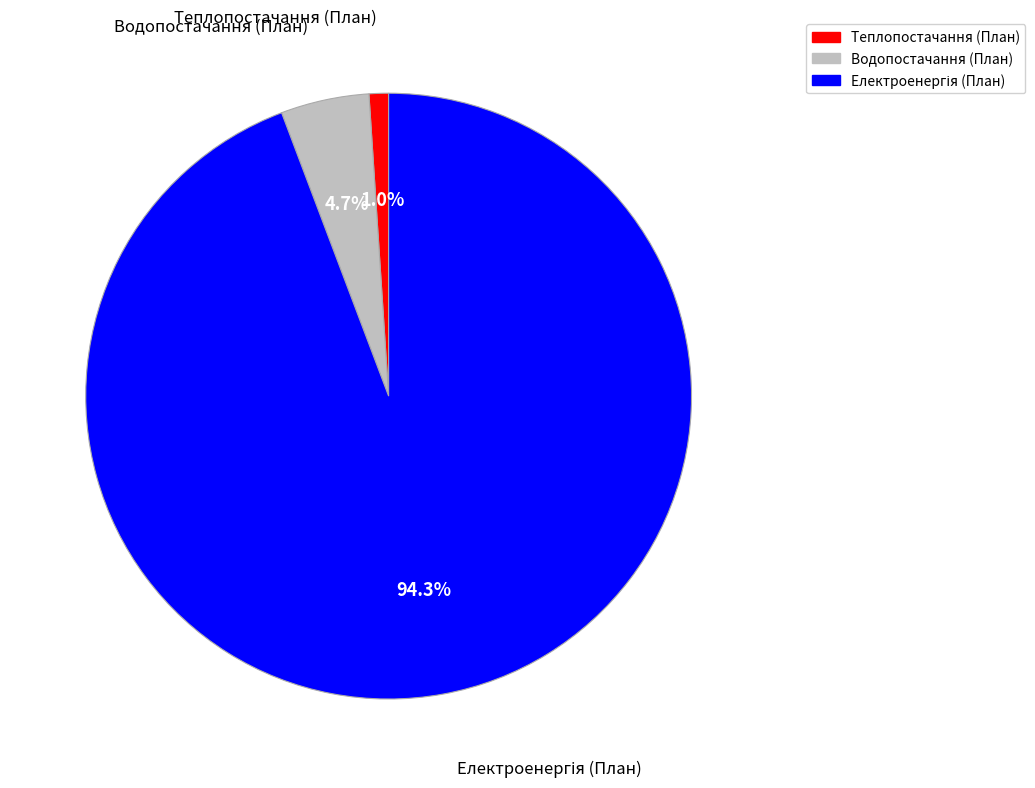

Which category has the smallest portion of the pie?

Теплопостачання (План)